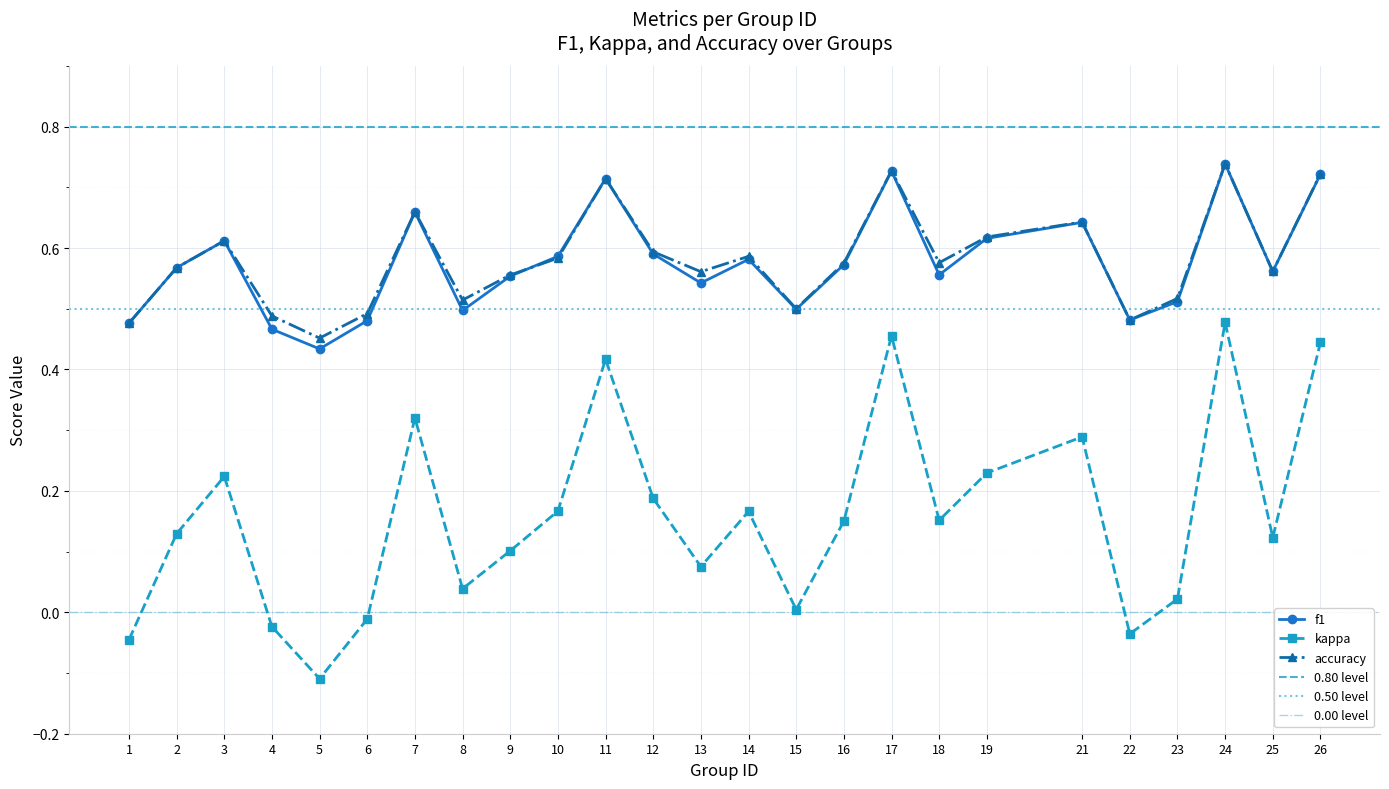

True or false: kappa has a value of 0.1 at 9.

True